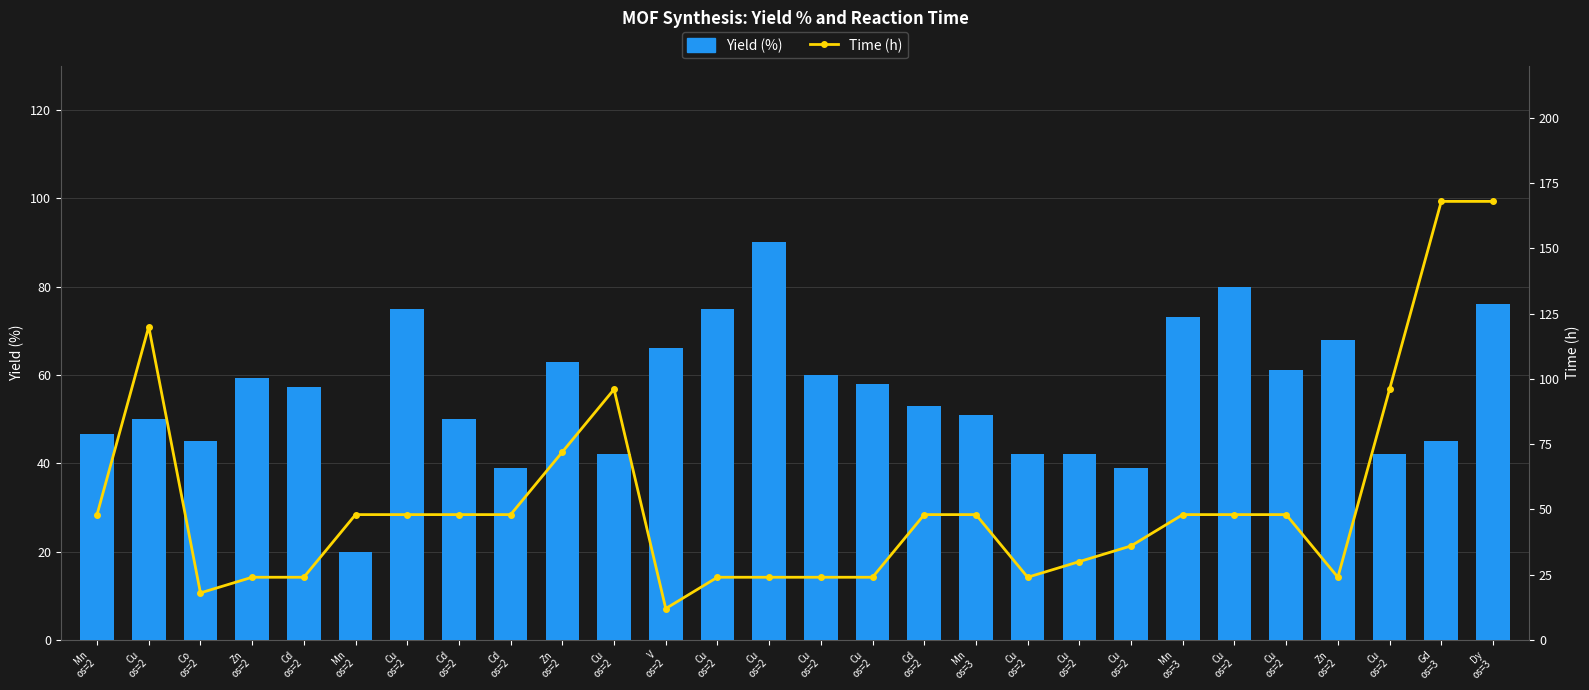

At which label does Yield (%) first exceed 57?

Zn
os=2